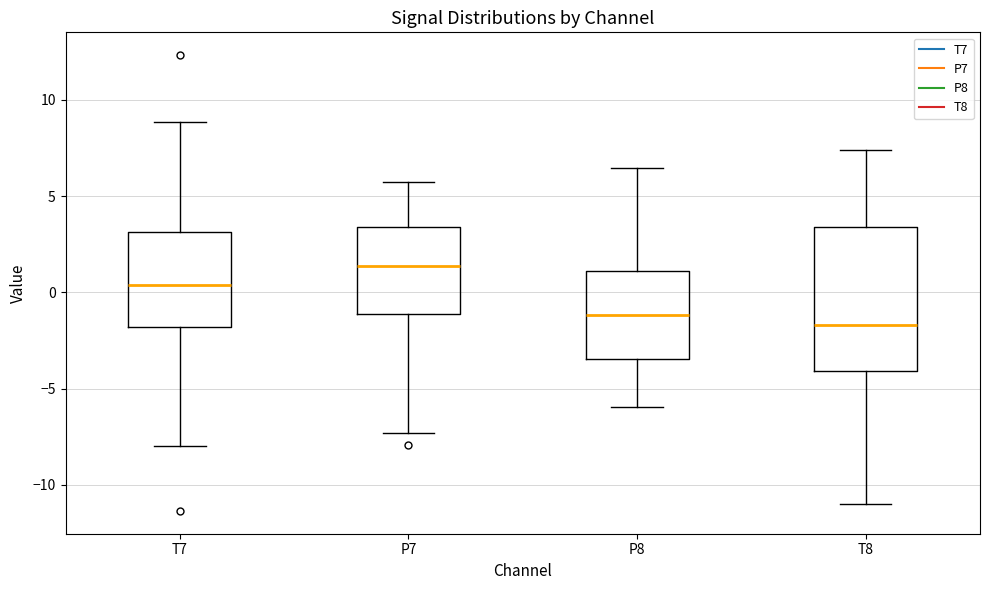

Comparing the boxes themselves (not the whiskers), which one is the tallest?

T8